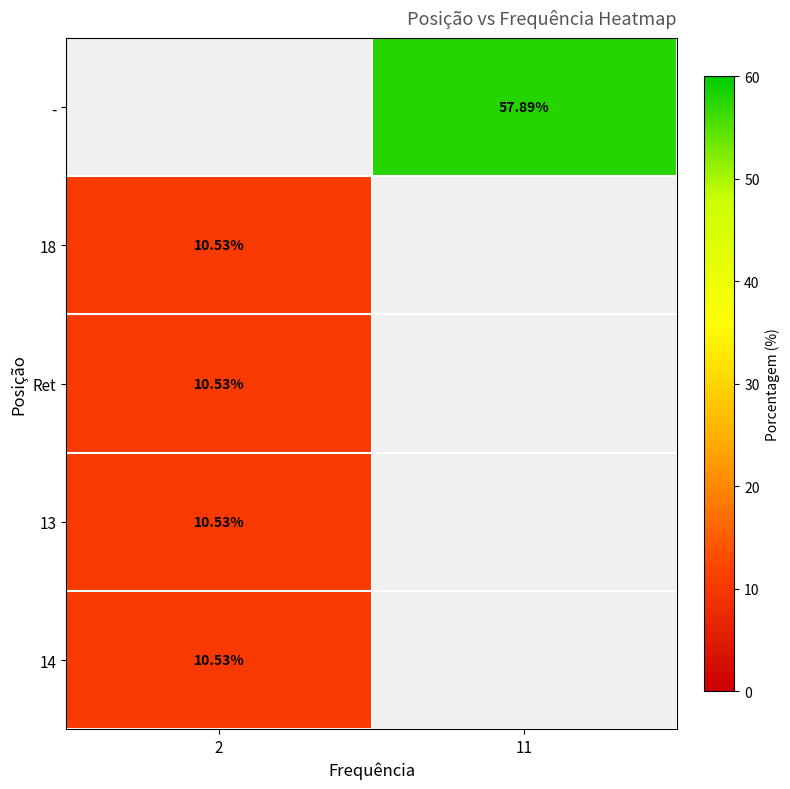

Rank the series by their maximum value, from lowest to highest.

-, 18, Ret, 13, 14